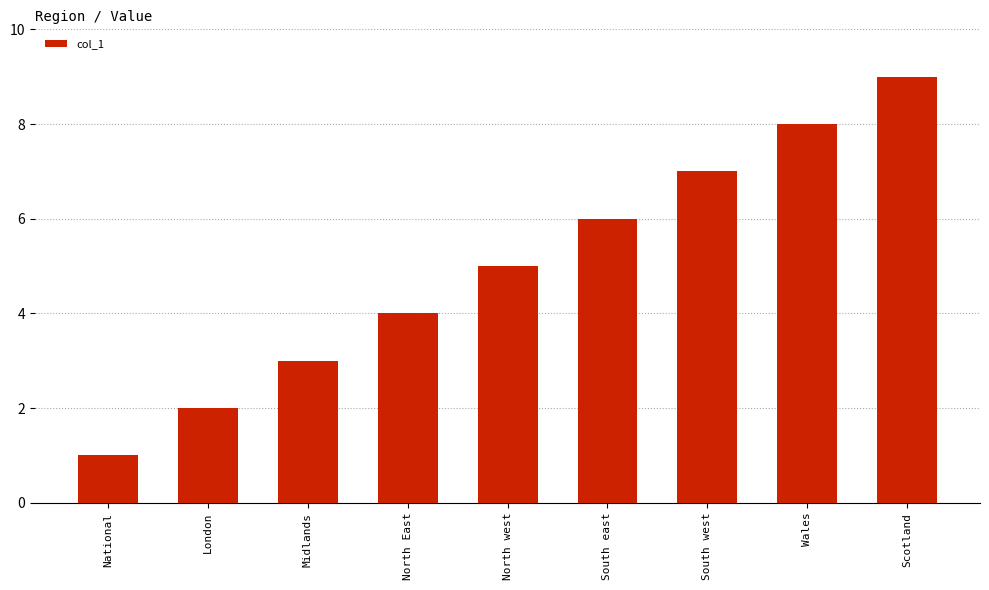

Does the chart contain stacked bars?

No